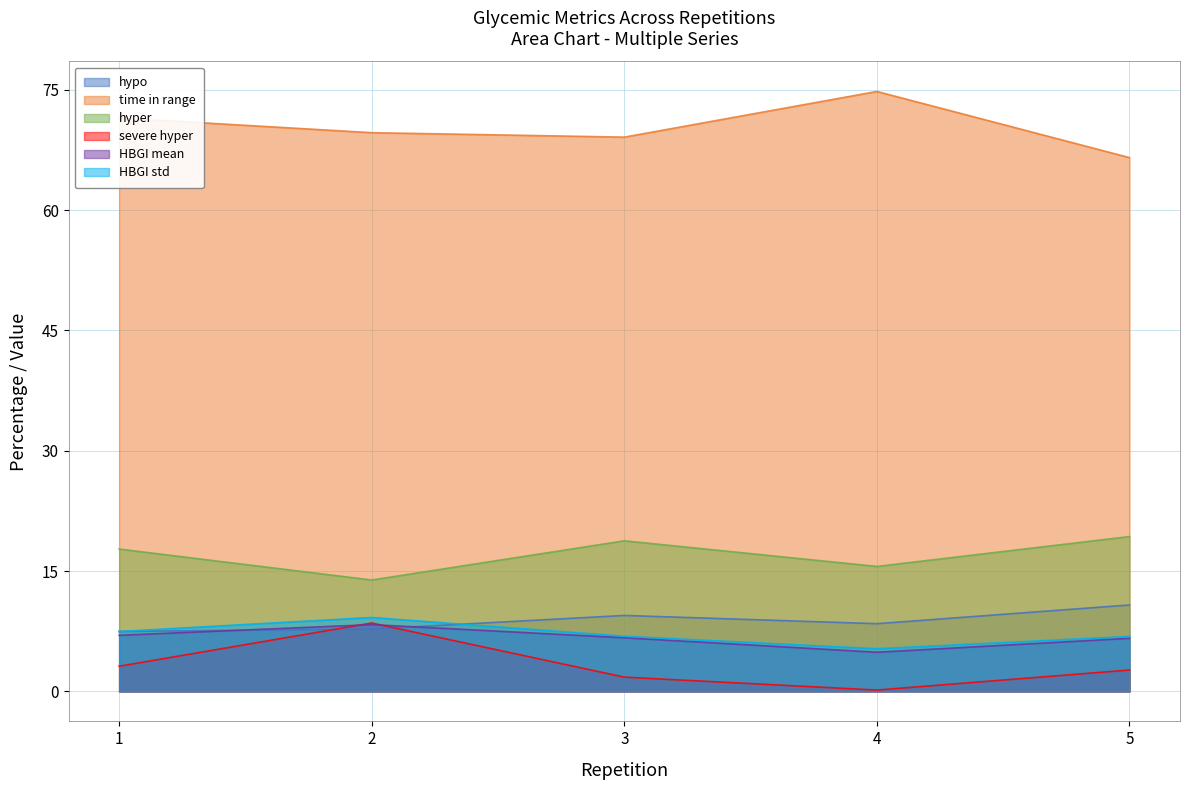

True or false: severe hyper and HBGI std intersect in this chart.

False